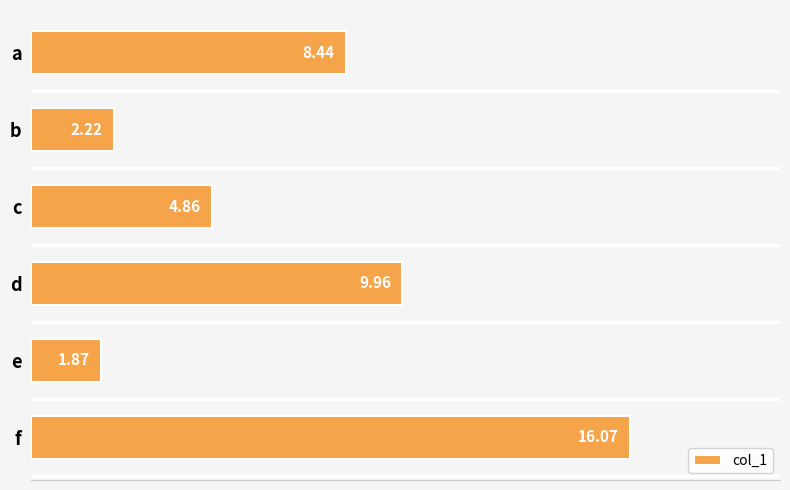

How many values are below 8?

3